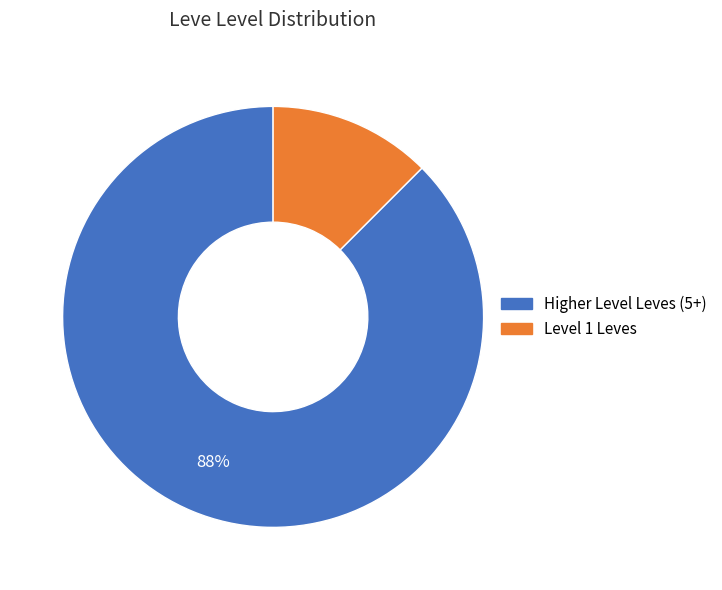

Does any single category account for the majority?

Yes